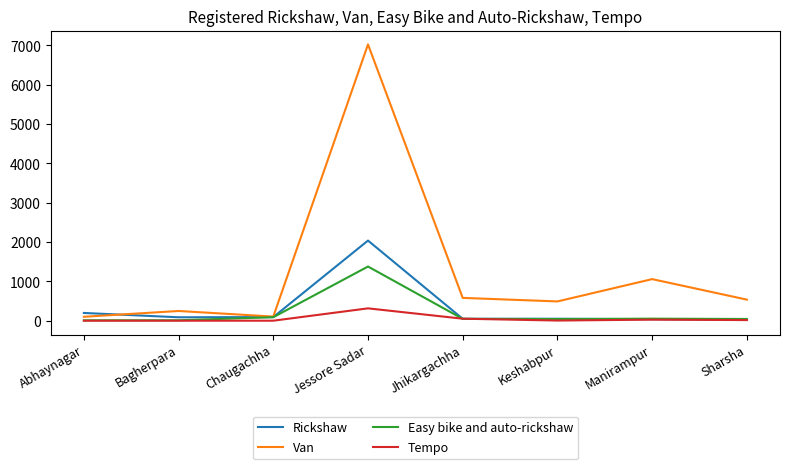

The Rickshaw series shows 38 at Manirampur. True or false?

True